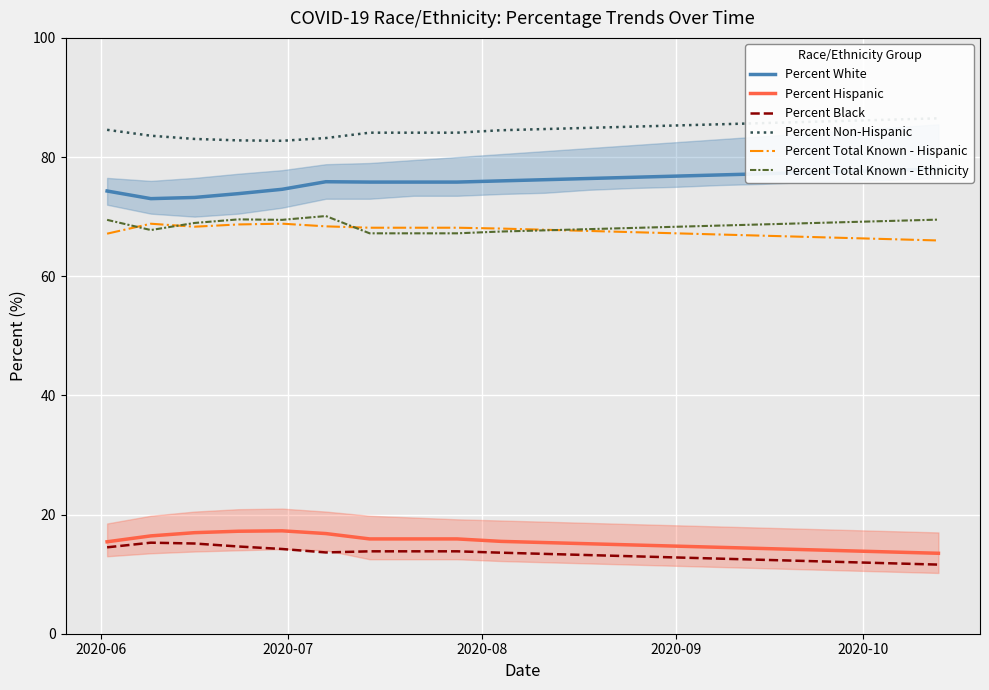

What is the lowest value of the Percent Hispanic series?

13.5